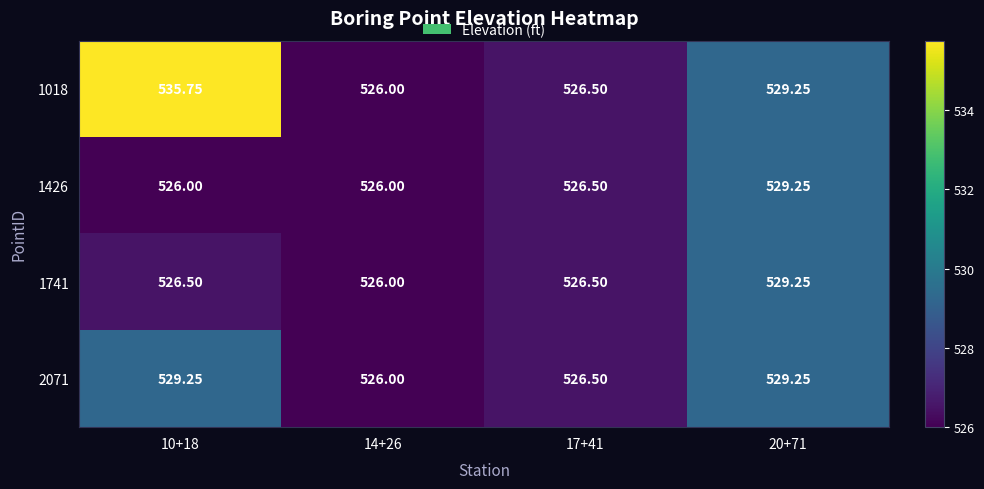

Is the value of 1426 at 14+26 greater than the value of 1741 at 10+18?

No